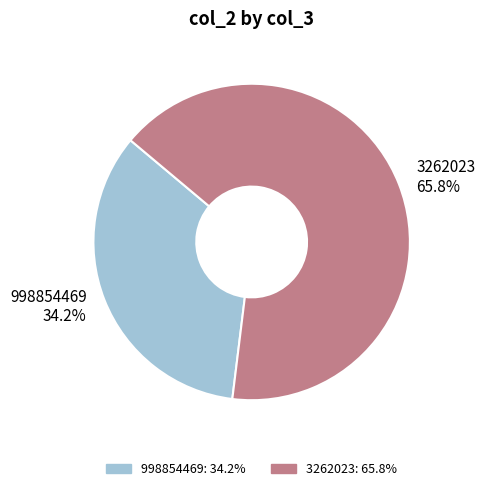

To the nearest percent, what is the difference between the 998854469 and 3262023 slice percentages?

32%